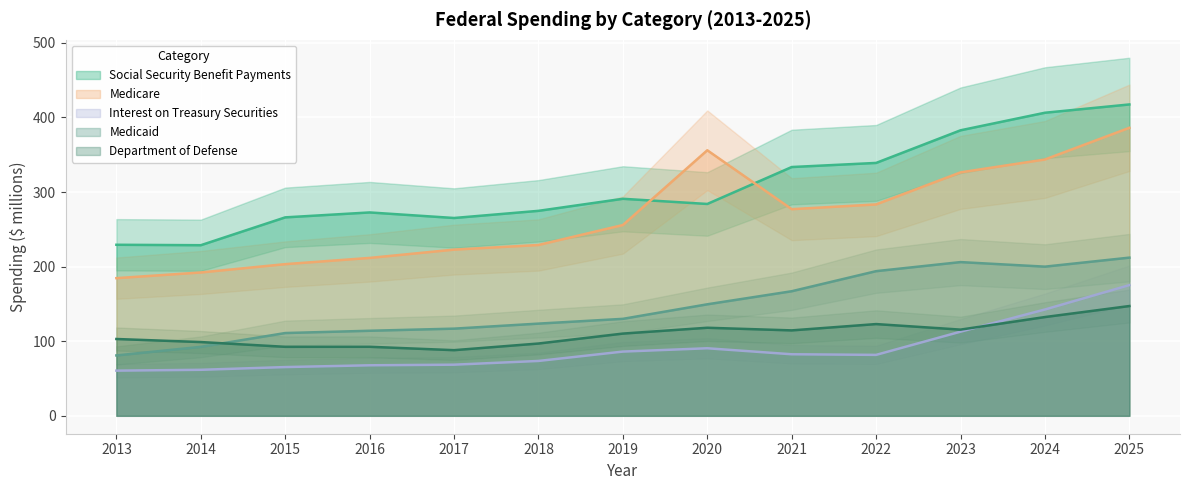

The Social Security Benefit Payments series shows 139.6 at 2023. True or false?

False